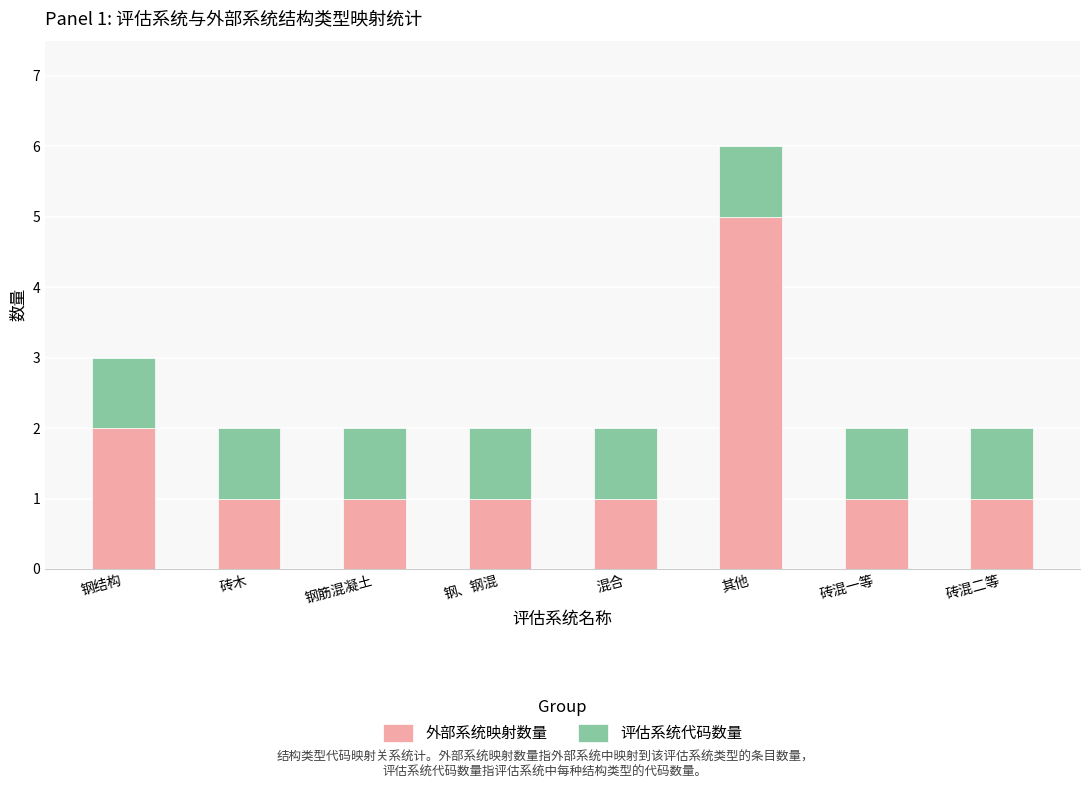

At which label does 外部系统映射数量 reach its peak?

其他